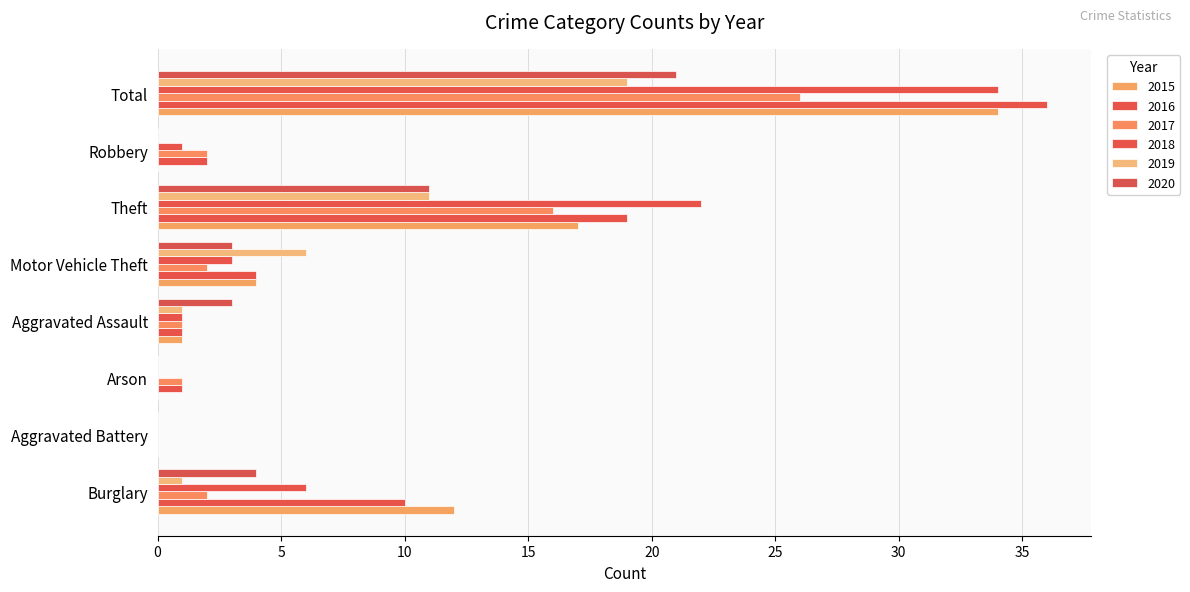

How many distinct data groups are displayed?

6